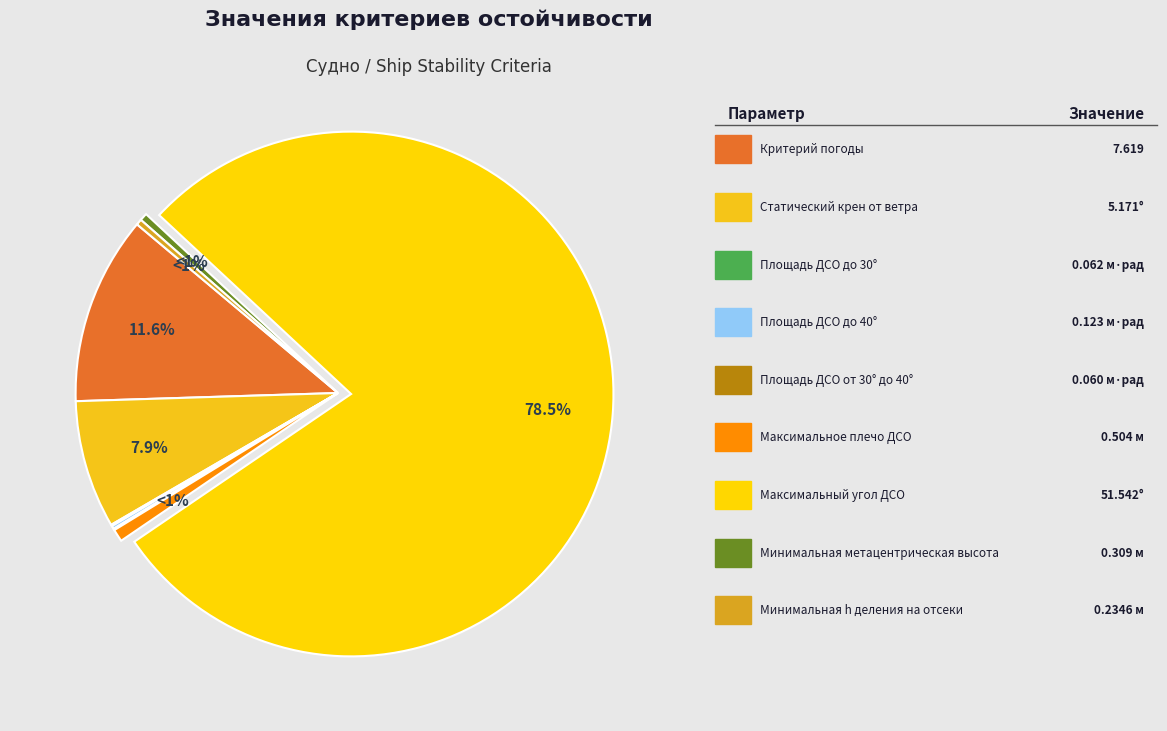

Is Минимальная h деления на отсеки the majority of the pie?

No